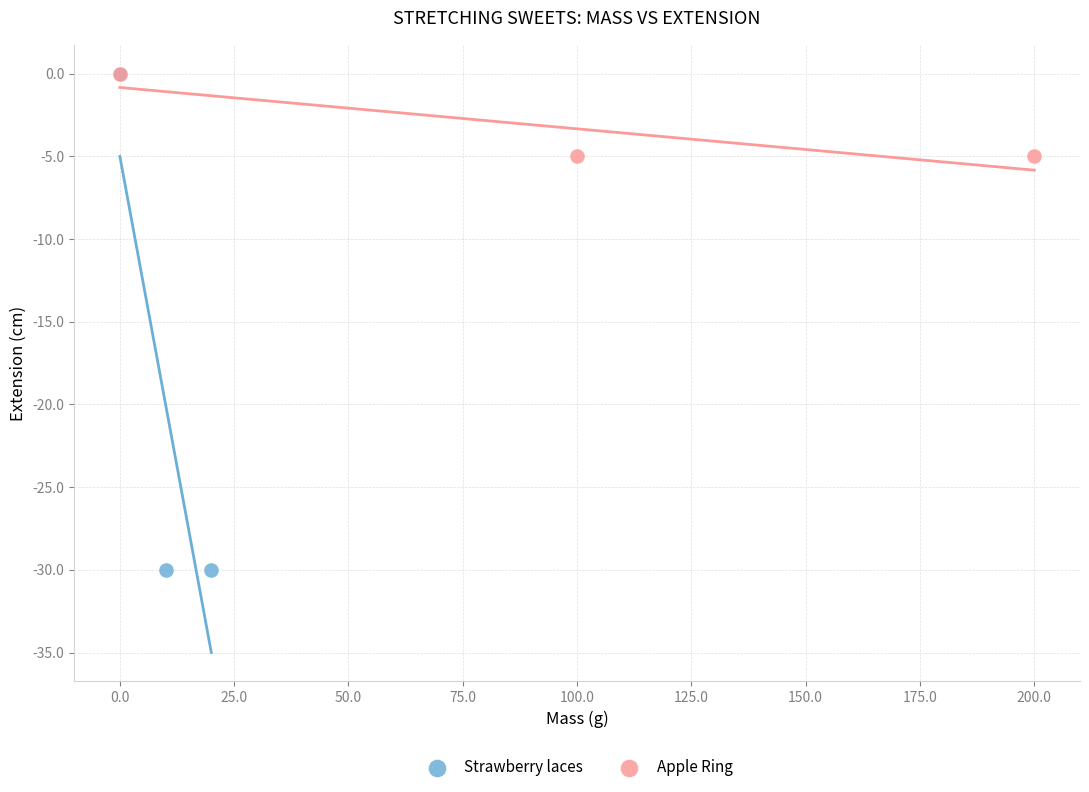

Which series has the largest Y range (max minus min)?

Strawberry laces